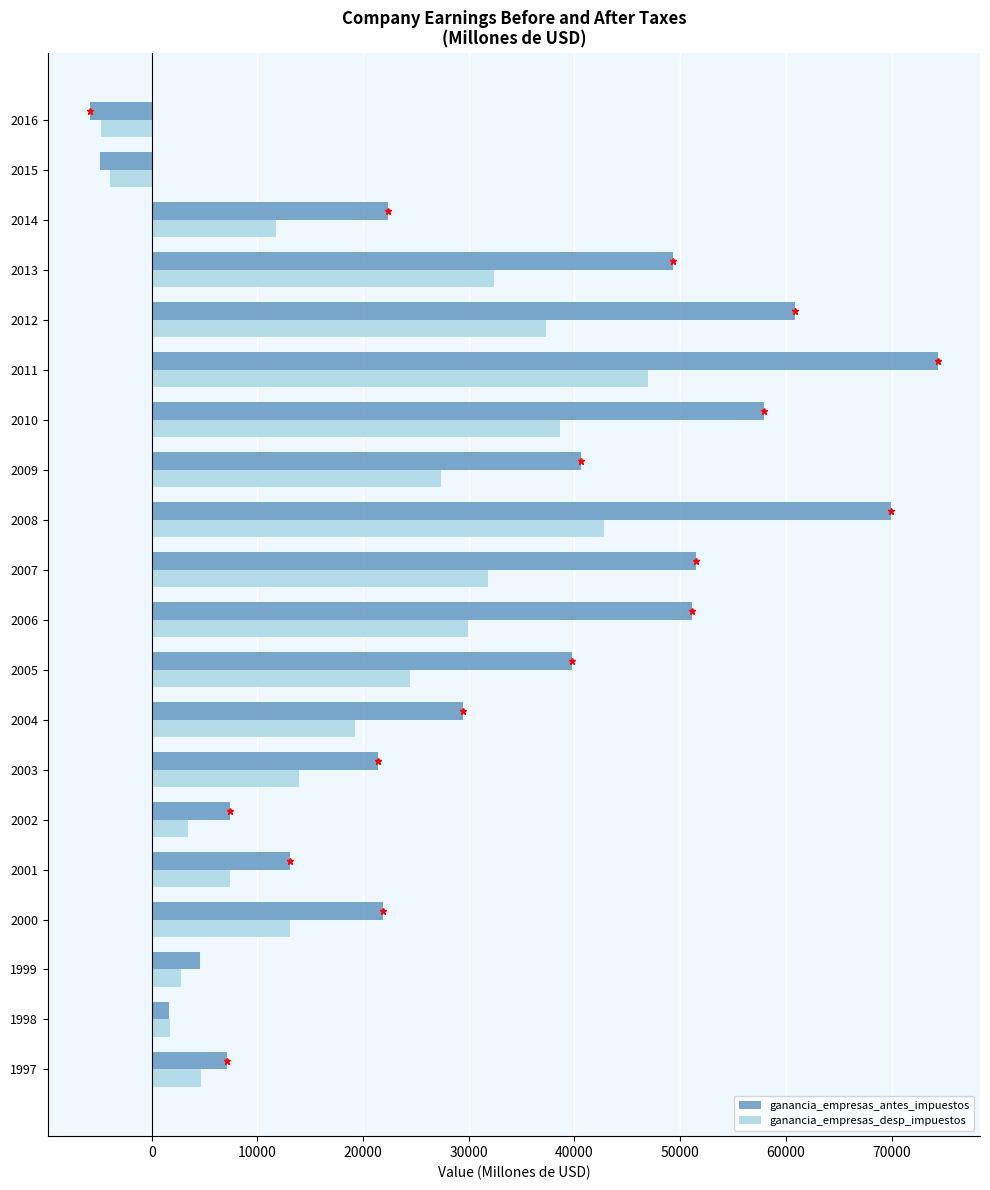

The ganancia_empresas_antes_impuestos series shows 22378 at 2014. True or false?

True